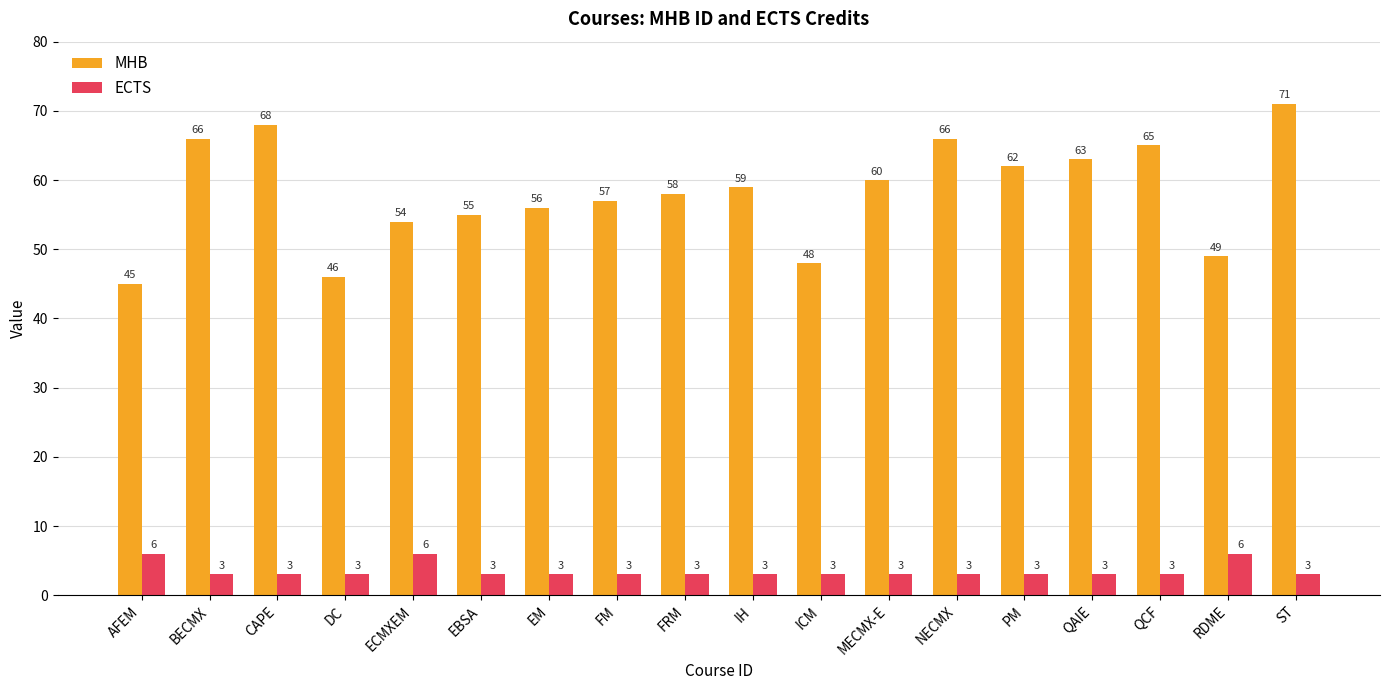

What is the difference between the MHB values at EBSA and ST?

16